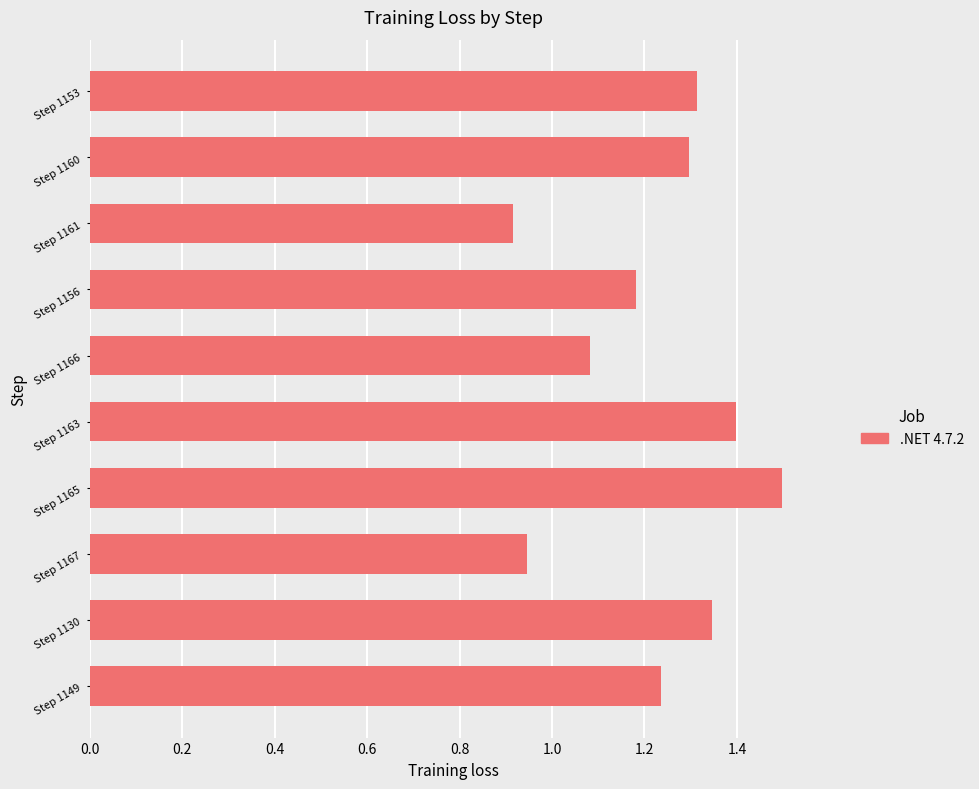

What is the greatest value displayed?

1.5